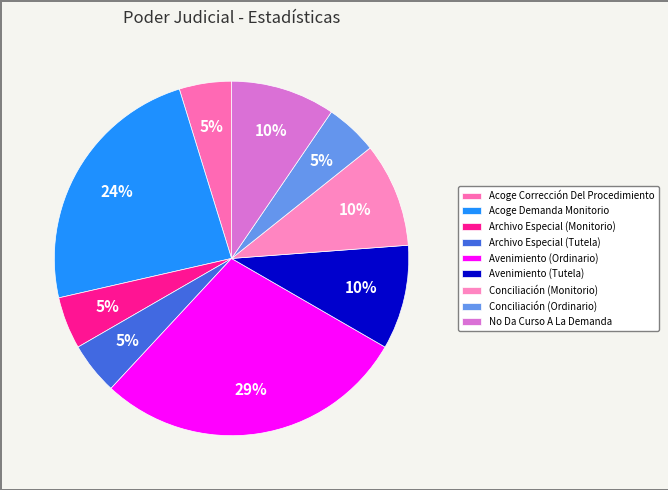

How much of the chart is everything except Conciliación (Monitorio)?

90.5%